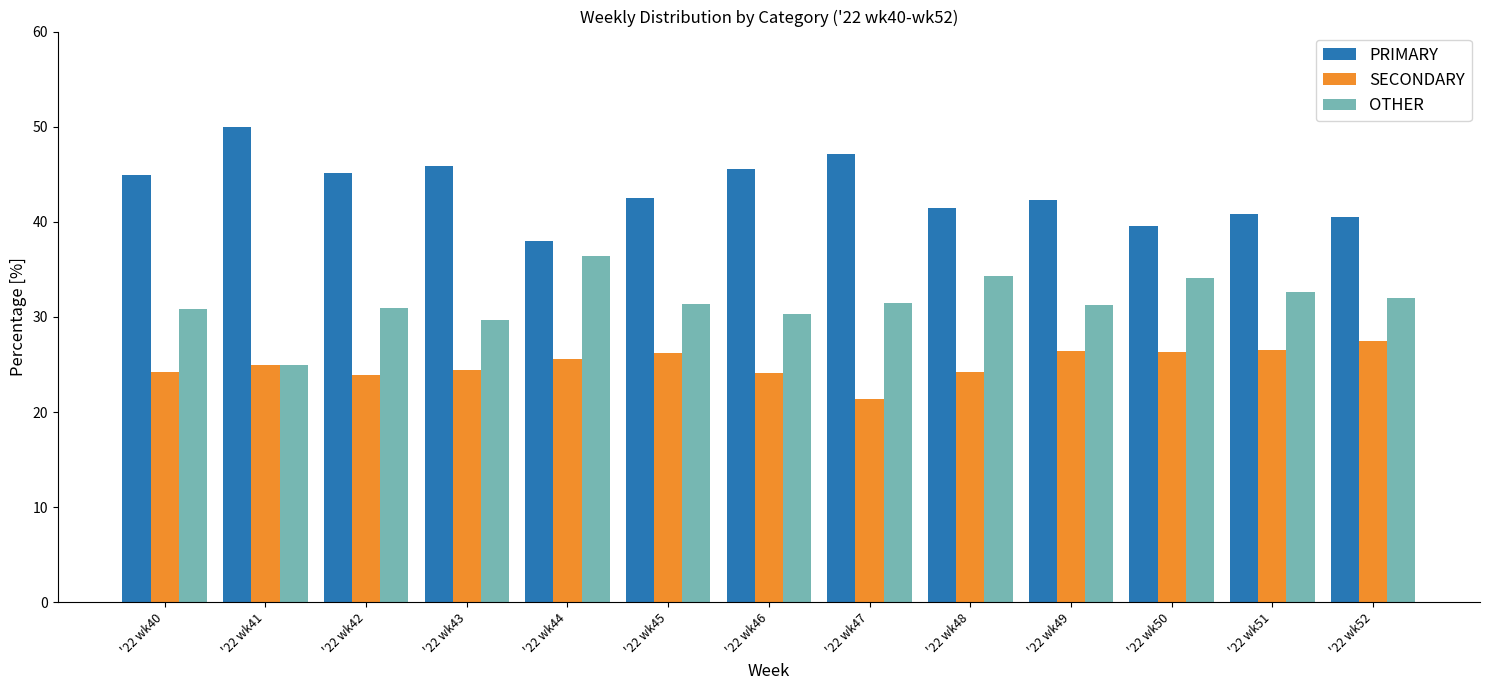

True or false: PRIMARY has a value of 38.0 at '22 wk44.

True